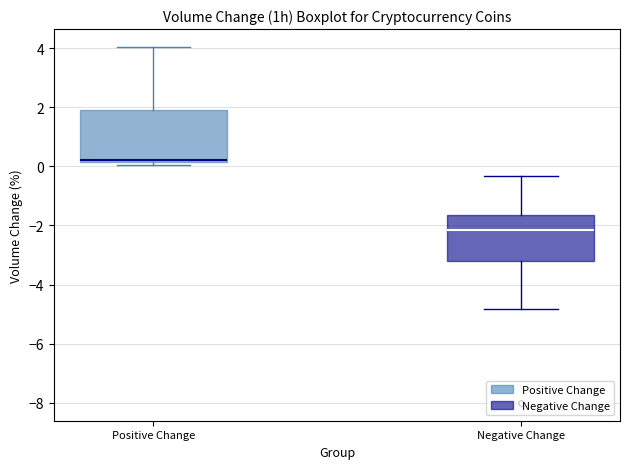

Which box is the tallest, from its lower edge to its upper edge?

Positive Change